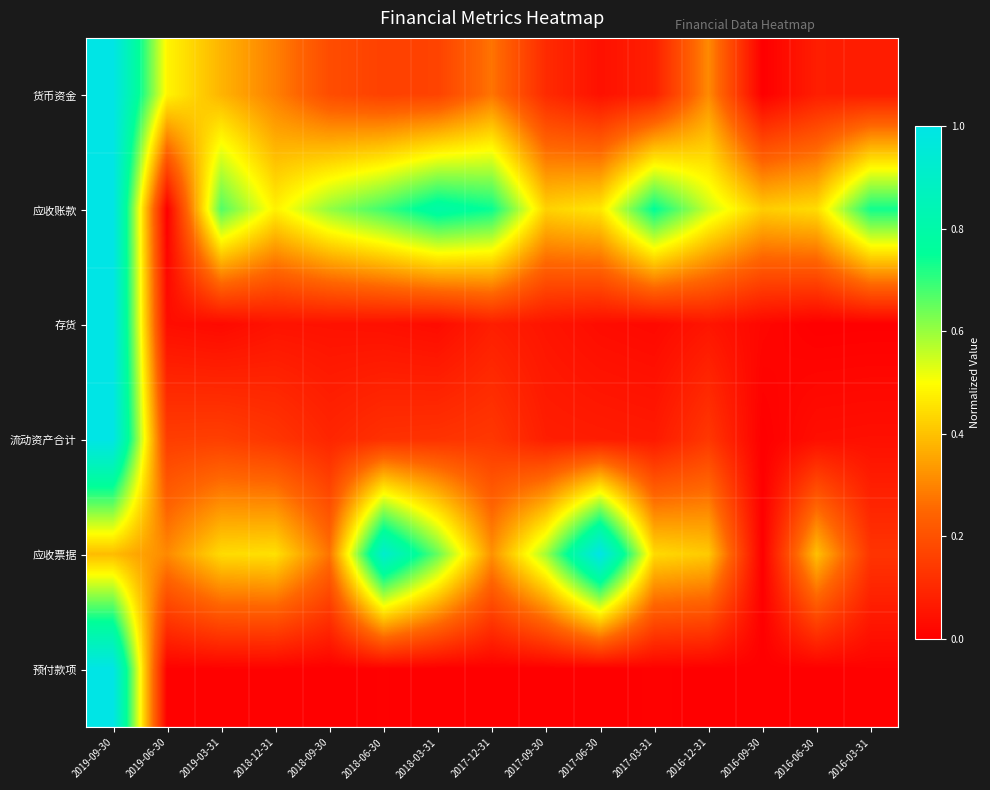

Count the number of data series in this chart.

6